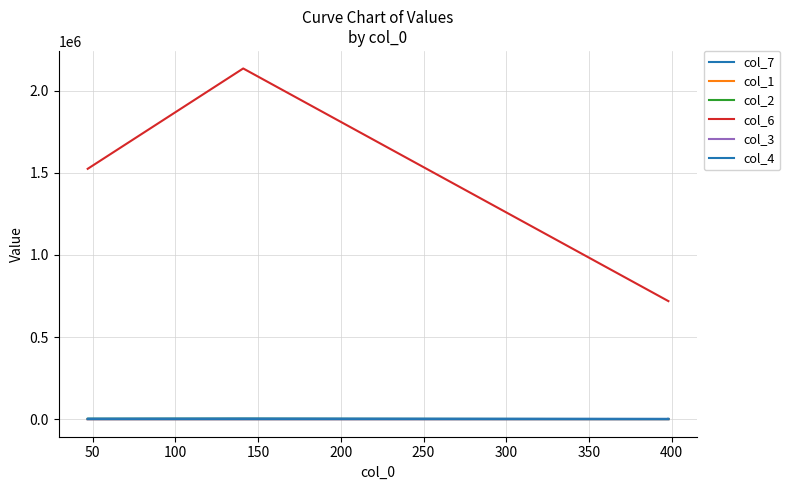

The col_6 series shows 766816 at 150. True or false?

False